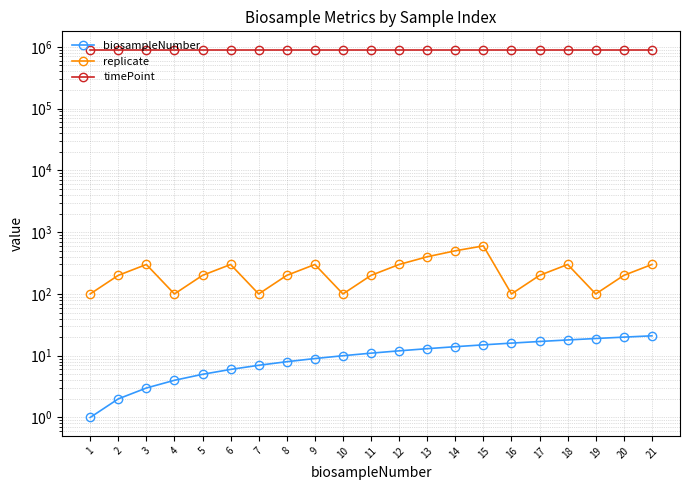

True or false: replicate has more than 0 points higher than both neighbors.

True